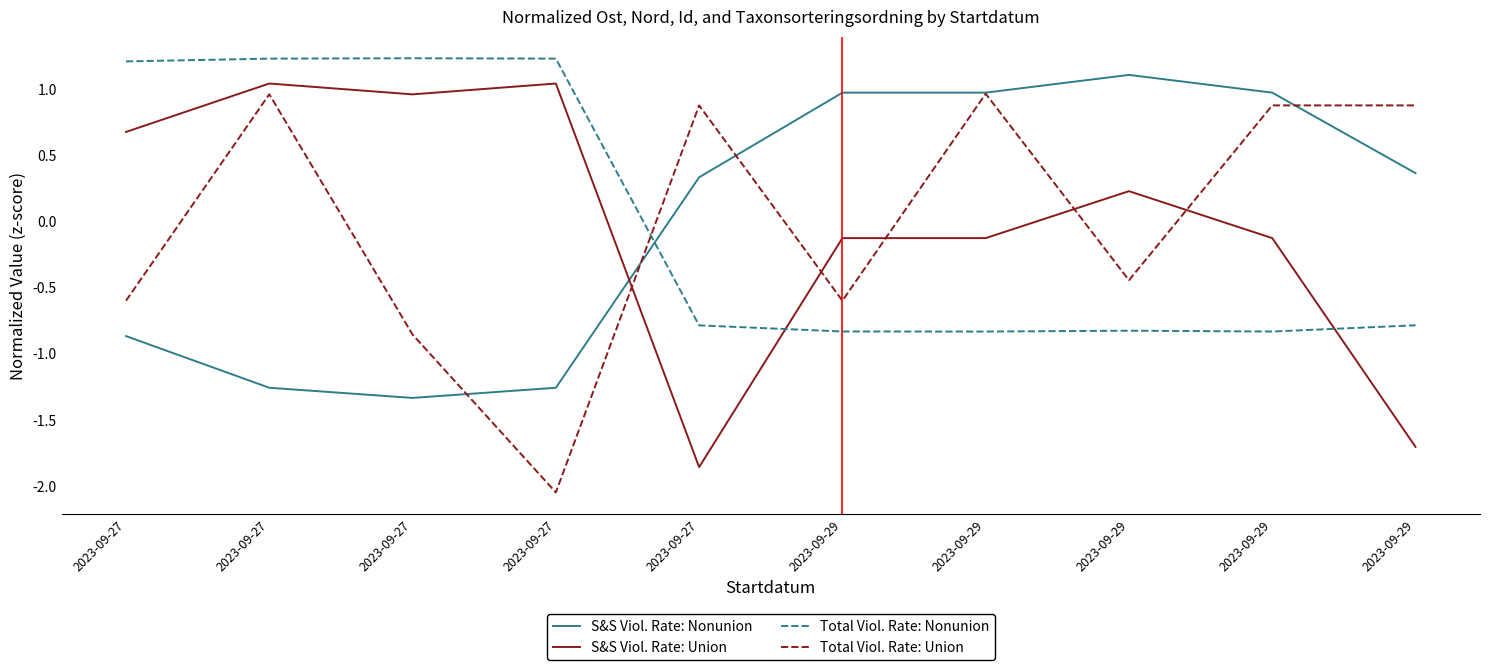

Reading left to right, list all the values displayed in this chart.

S&S Viol. Rate: Nonunion: -0.9	-1.3	-1.3	-1.3	0.3	1.0	1.0	1.1	1.0	0.4
S&S Viol. Rate: Union: 0.7	1.0	1.0	1.0	-1.9	-0.1	-0.1	0.2	-0.1	-1.7
Total Viol. Rate: Nonunion: 1.2	1.2	1.2	1.2	-0.8	-0.8	-0.8	-0.8	-0.8	-0.8
Total Viol. Rate: Union: -0.6	1.0	-0.9	-2.0	0.9	-0.6	1.0	-0.4	0.9	0.9